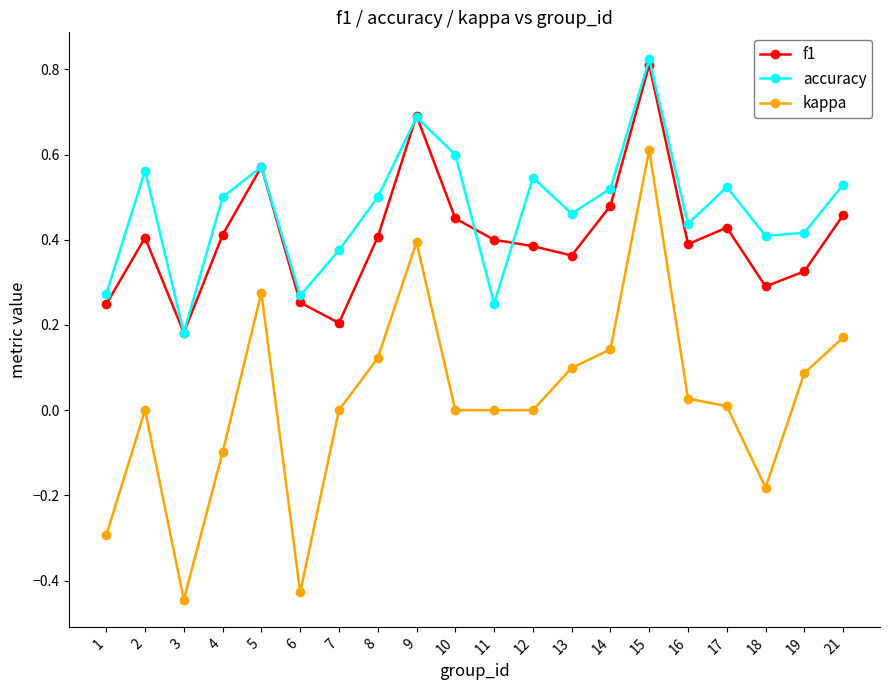

True or false: accuracy and kappa cross at least once.

False